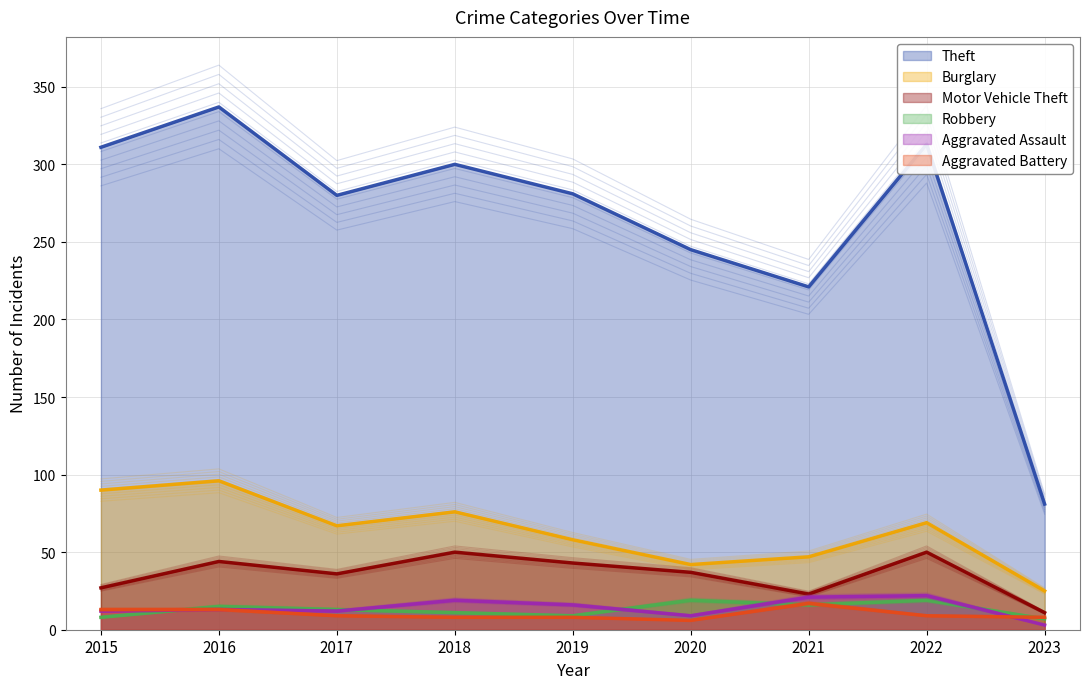

Rank the series at 2018 from highest to lowest value.

Theft, Burglary, Motor Vehicle Theft, Aggravated Assault, Robbery, Aggravated Battery